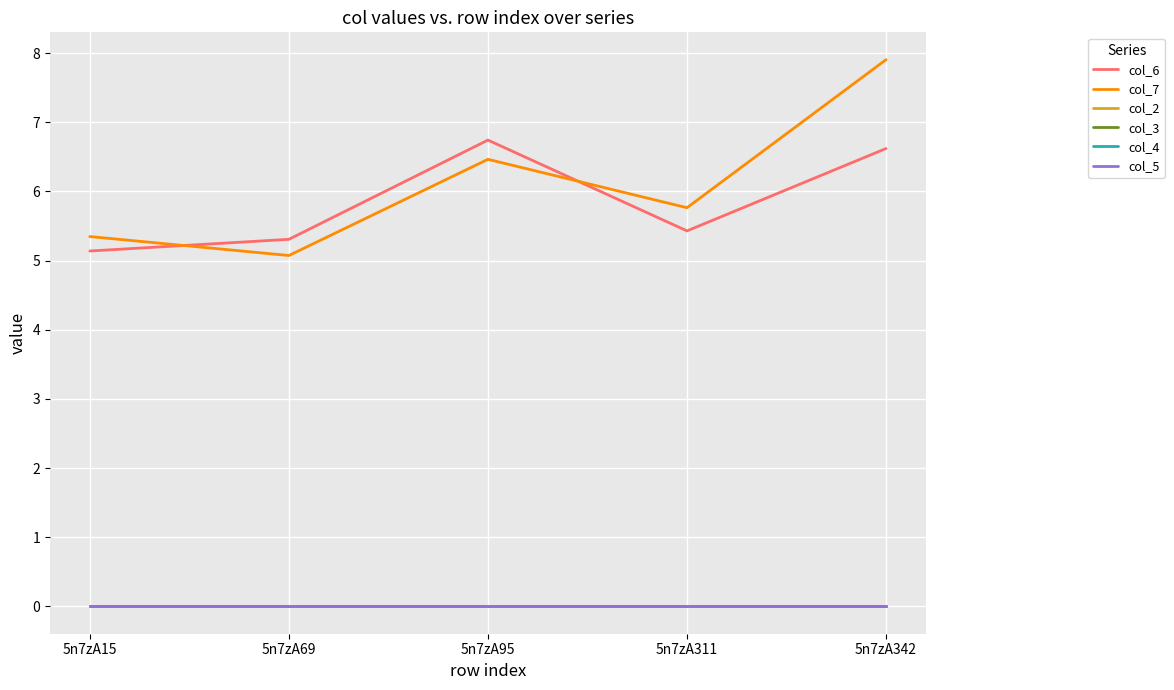

Does the chart have visible grid lines?

Yes